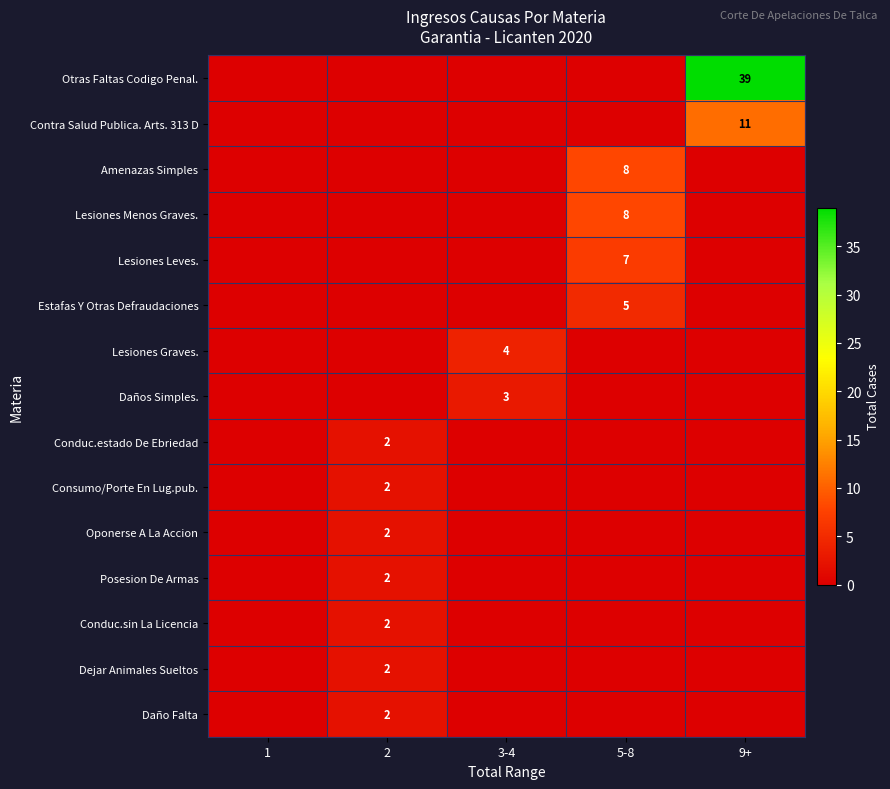

Is it true that Consumo/Porte En Lug.pub. equals 2 at 2?

True